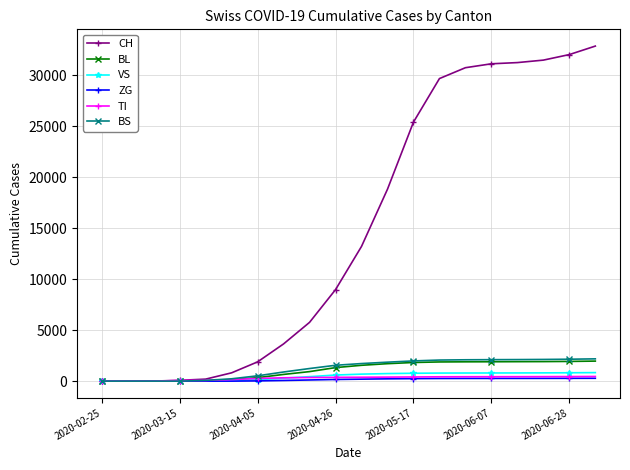

Which series has the largest range (max minus min)?

CH